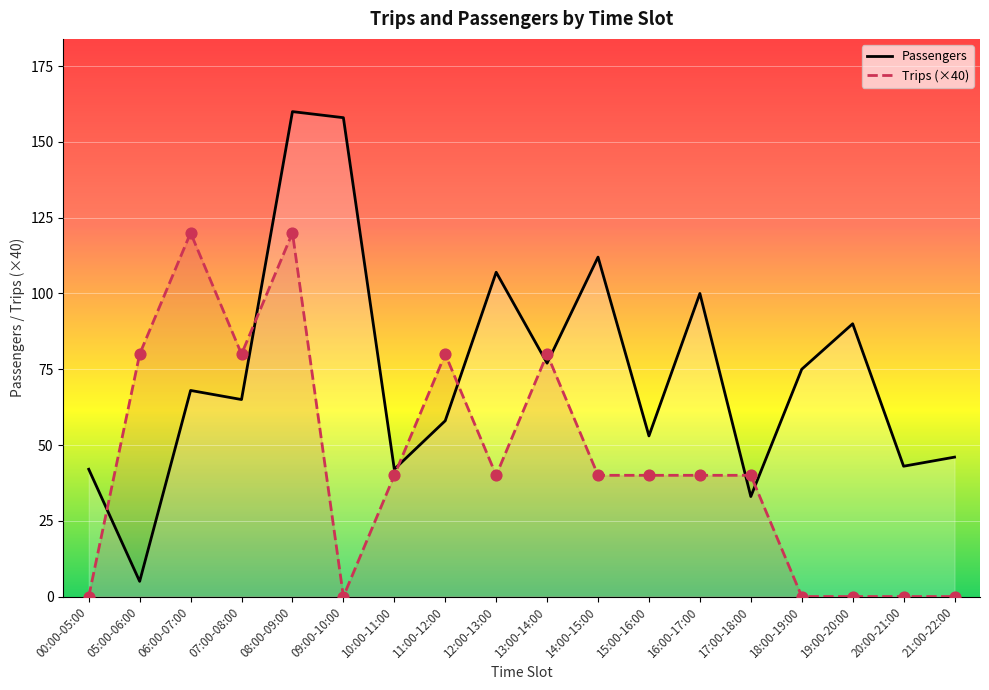

Which series reaches the maximum Y coordinate?

Passengers